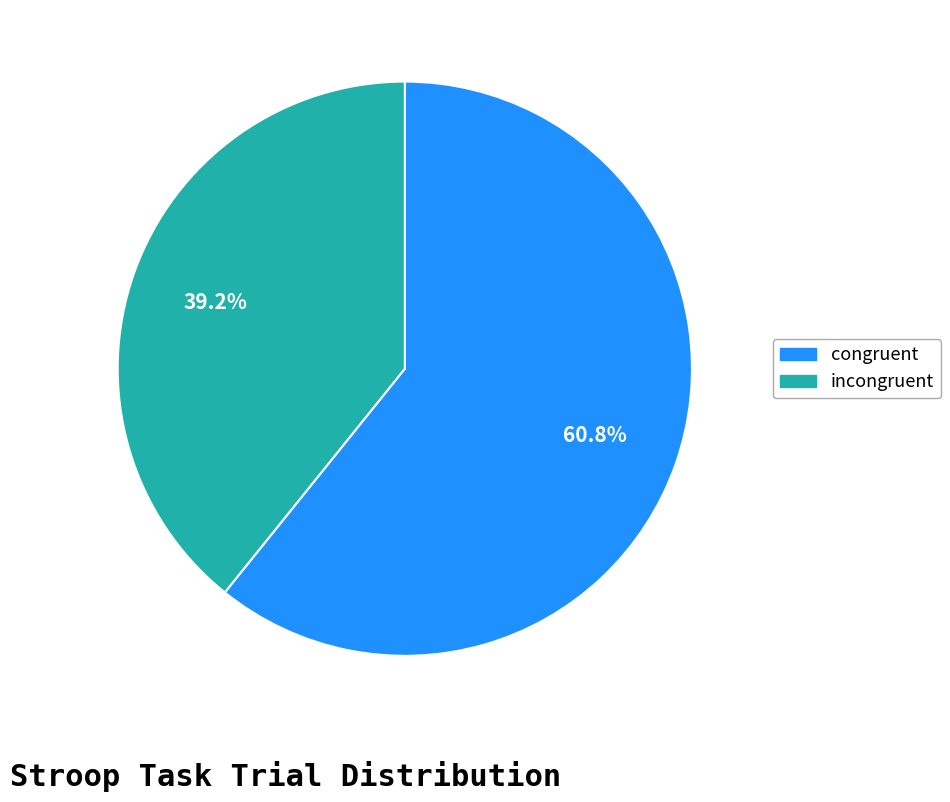

How many slices are in this pie chart?

2